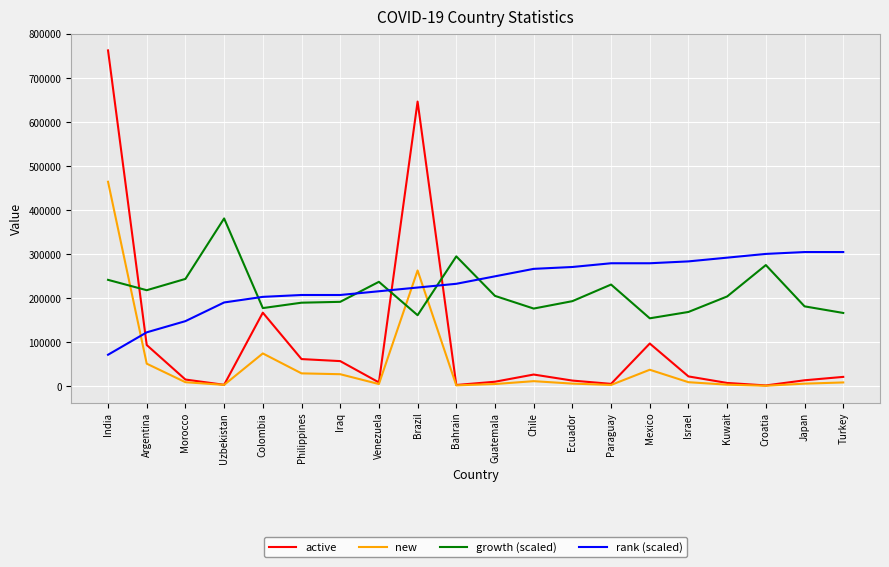

What are all the series names shown in the legend?

active, new, growth (scaled), rank (scaled)